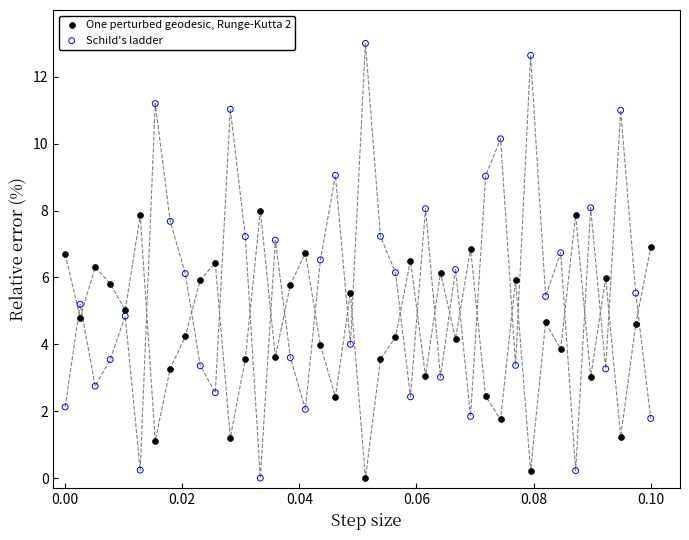

Across all data points, what is the range of Y values (max minus min)?

13.0